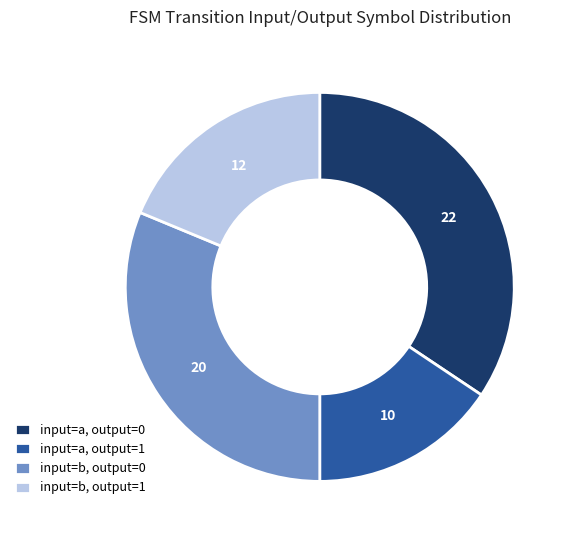

What is the smallest slice in the pie chart?

input=a, output=1